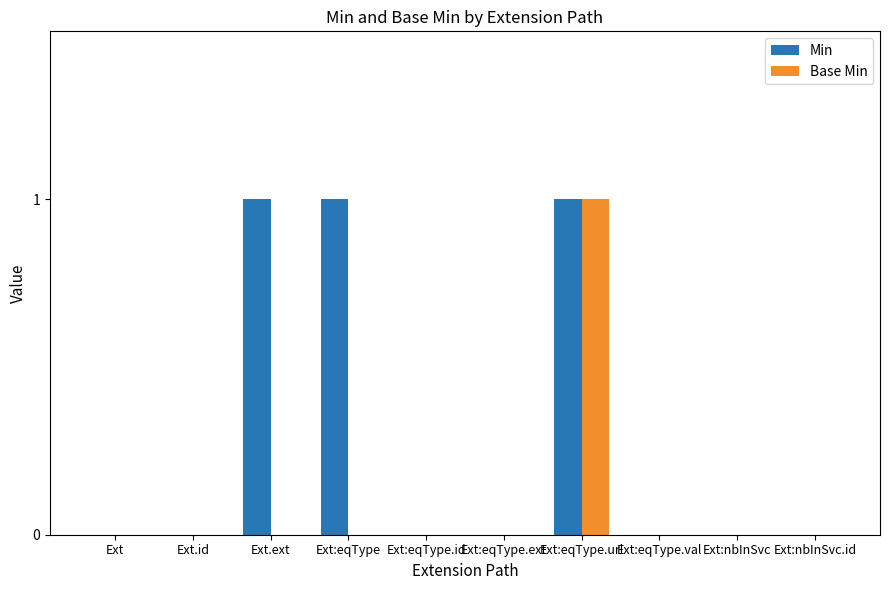

What is the highest value of the Base Min series?

1